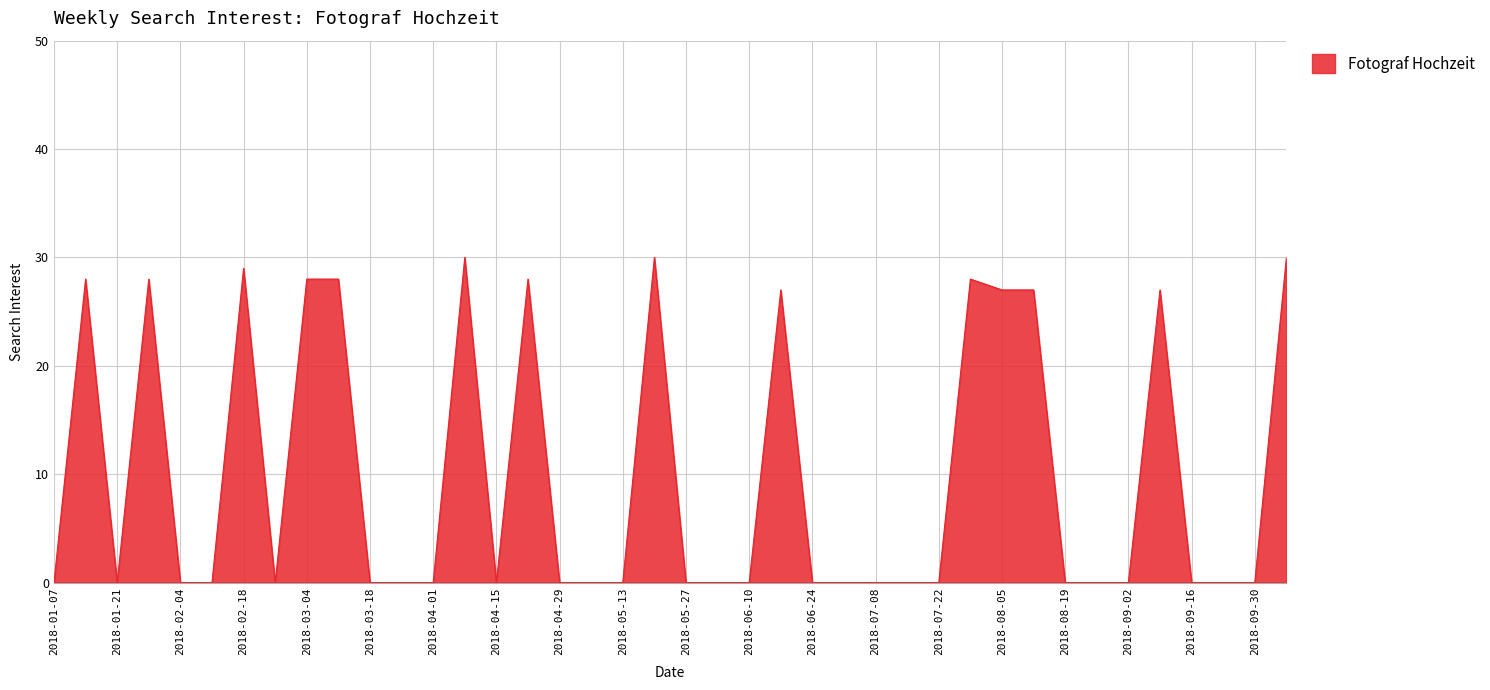

True or false: the data has more than 0 interior local peaks.

True